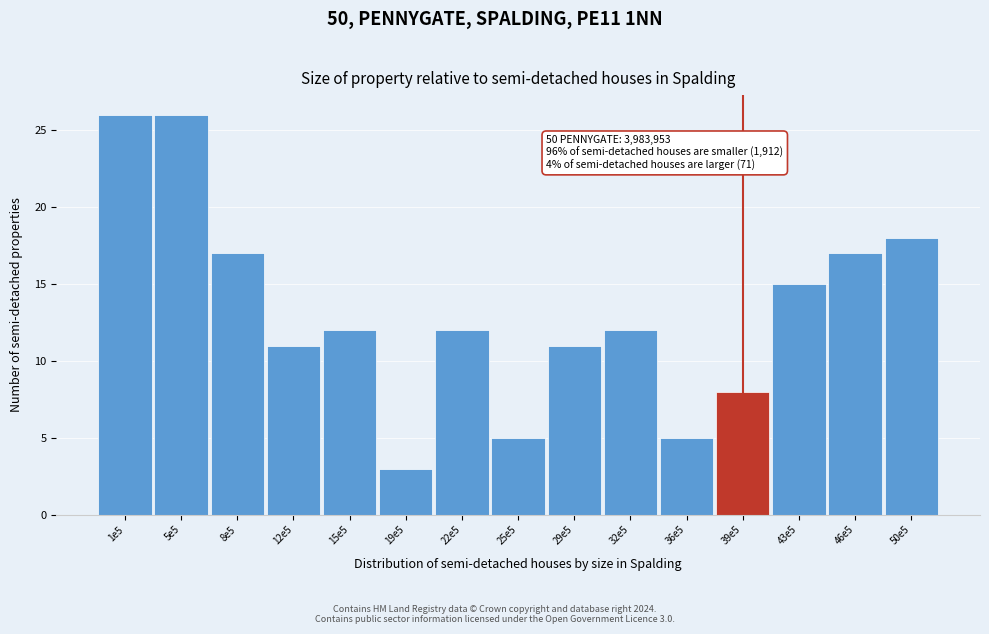

Reading right to left, what are all the values shown in this chart?

50e5=18	46e5=17	43e5=15	39e5=8	36e5=5	32e5=12	29e5=11	25e5=5	22e5=12	19e5=3	15e5=12	12e5=11	8e5=17	5e5=26	1e5=26